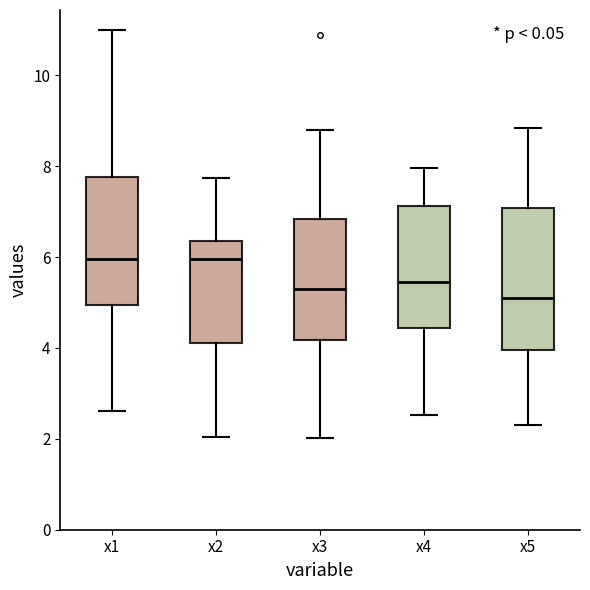

Reading left to right, transcribe this box plot: for each box, give where its median line is, the range the box spans, and where its two whiskers end, as read against the y-axis. The values are not printed on the chart, so give them approximately, as read against the axis.

x1: median 6.0, box 5.0 to 7.8, whiskers 2.6 to 11.0
x2: median 6.0, box 4.2 to 6.4, whiskers 2.0 to 7.8
x3: median 5.4, box 4.2 to 6.8, whiskers 2.0 to 8.8
x4: median 5.4, box 4.4 to 7.2, whiskers 2.6 to 8.0
x5: median 5.0, box 4.0 to 7.0, whiskers 2.4 to 8.8